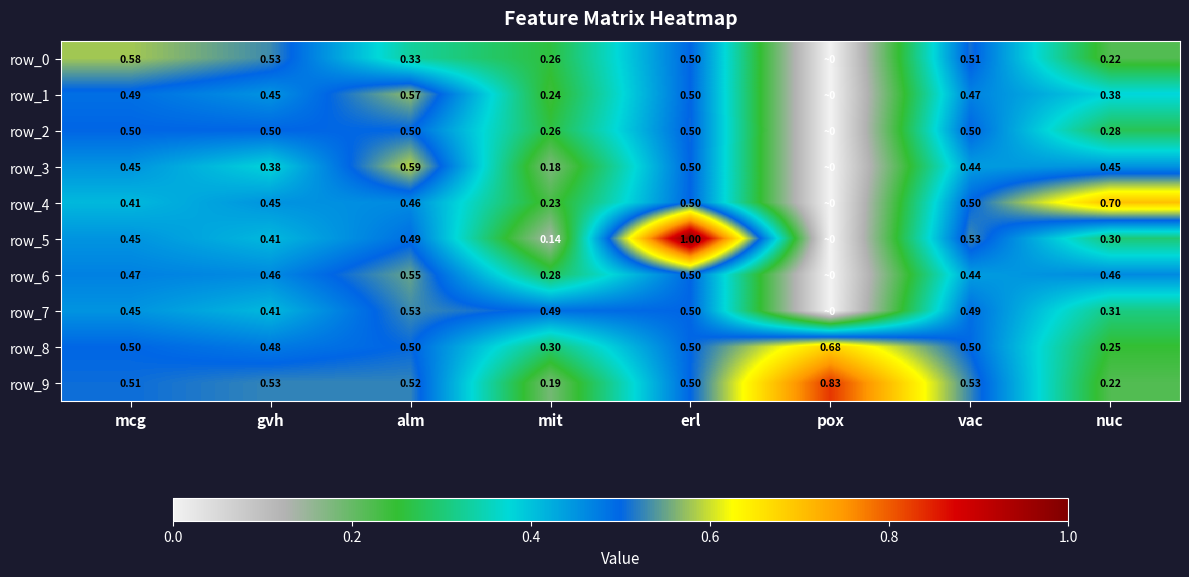

What is the difference between the row_7 values at gvh and alm?

0.1